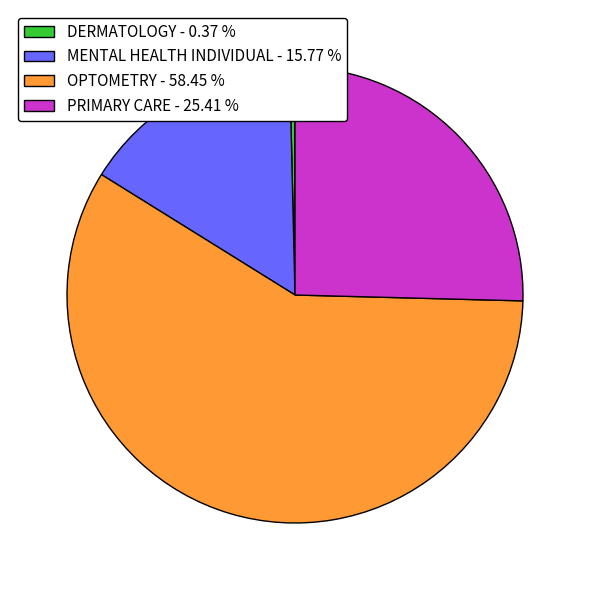

What is the smallest slice in the pie chart?

DERMATOLOGY